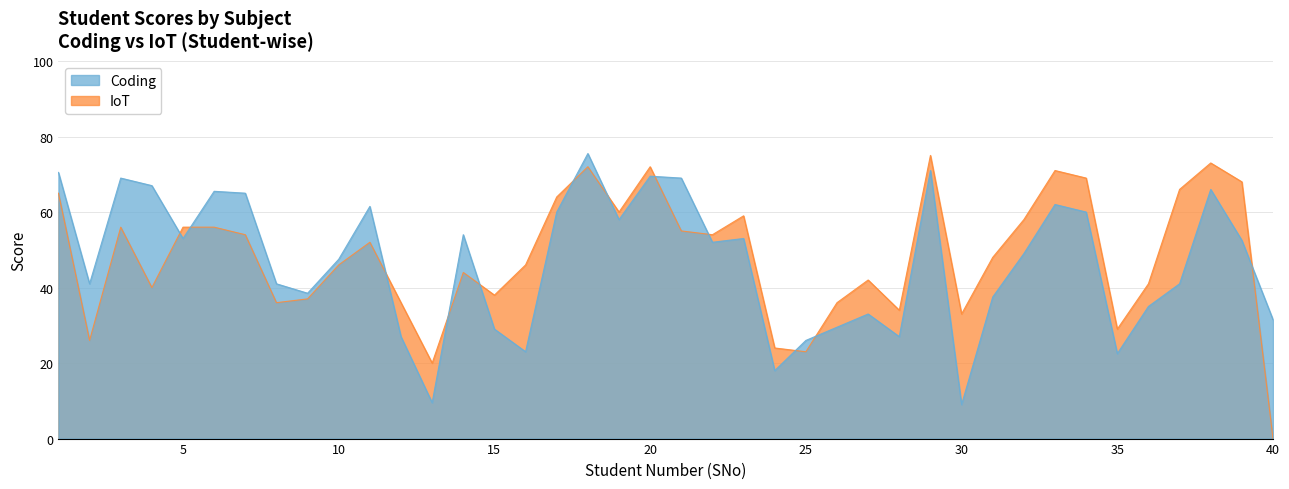

Where is IoT nearest to the value 37?

9